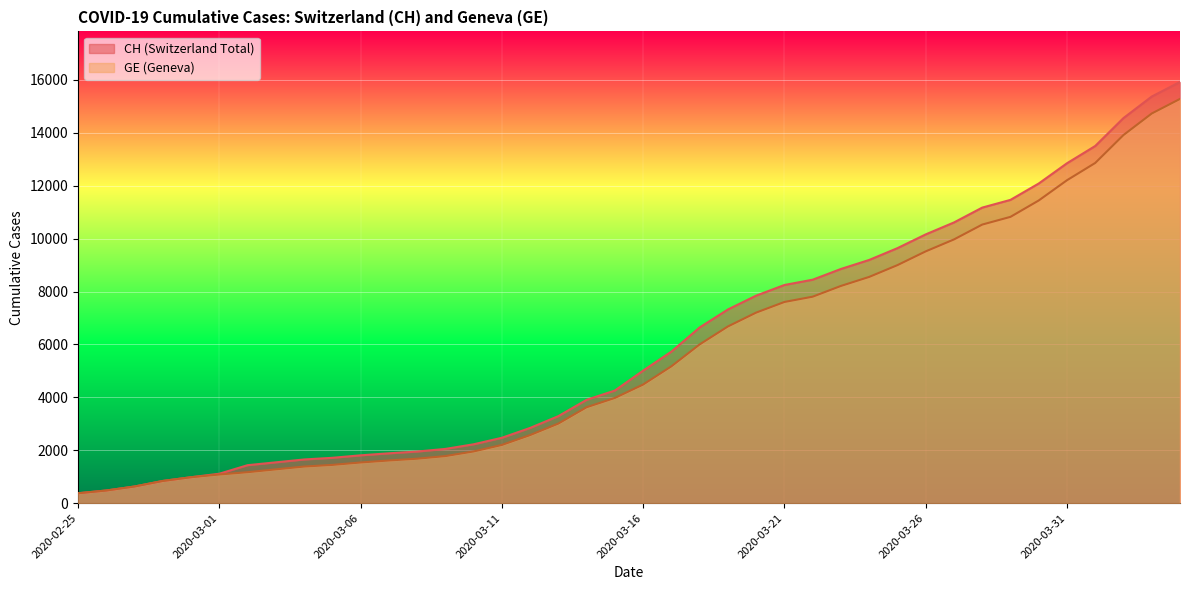

How many data points in GE are above 4485?

19